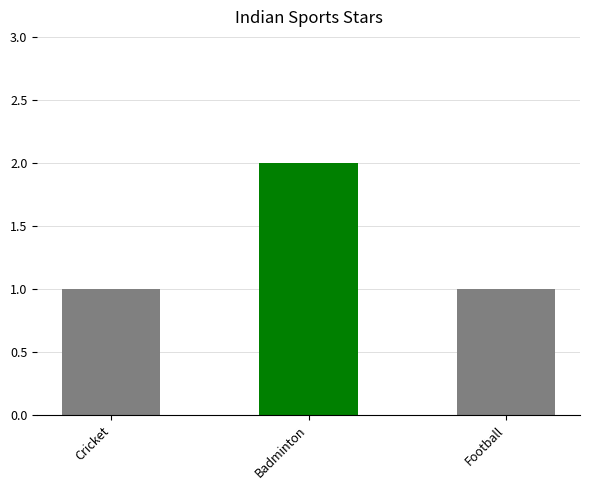

What is the greatest value displayed?

2